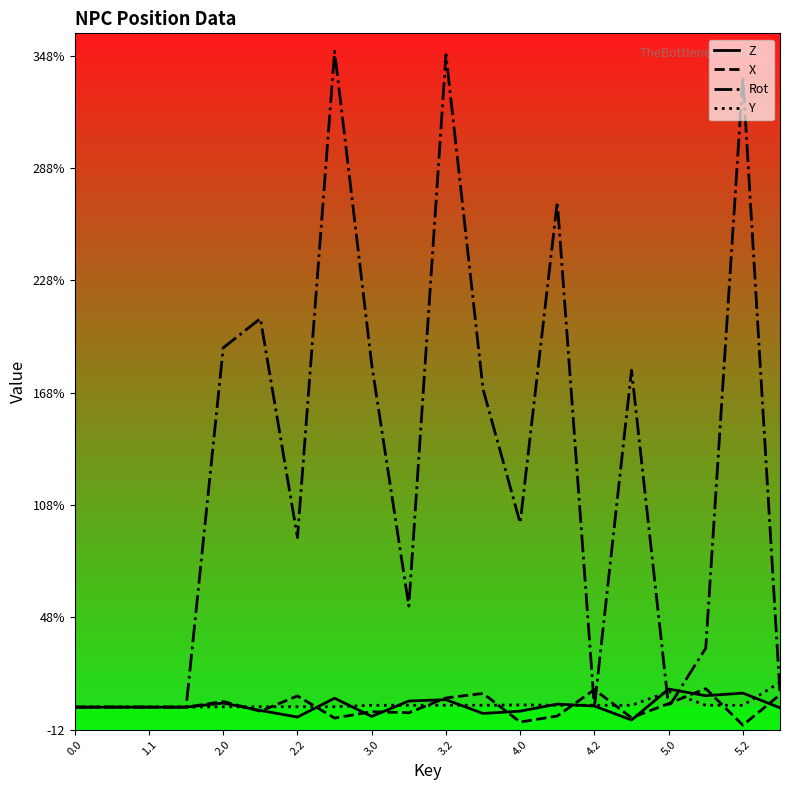

Is this an area chart (filled region under the line)?

No